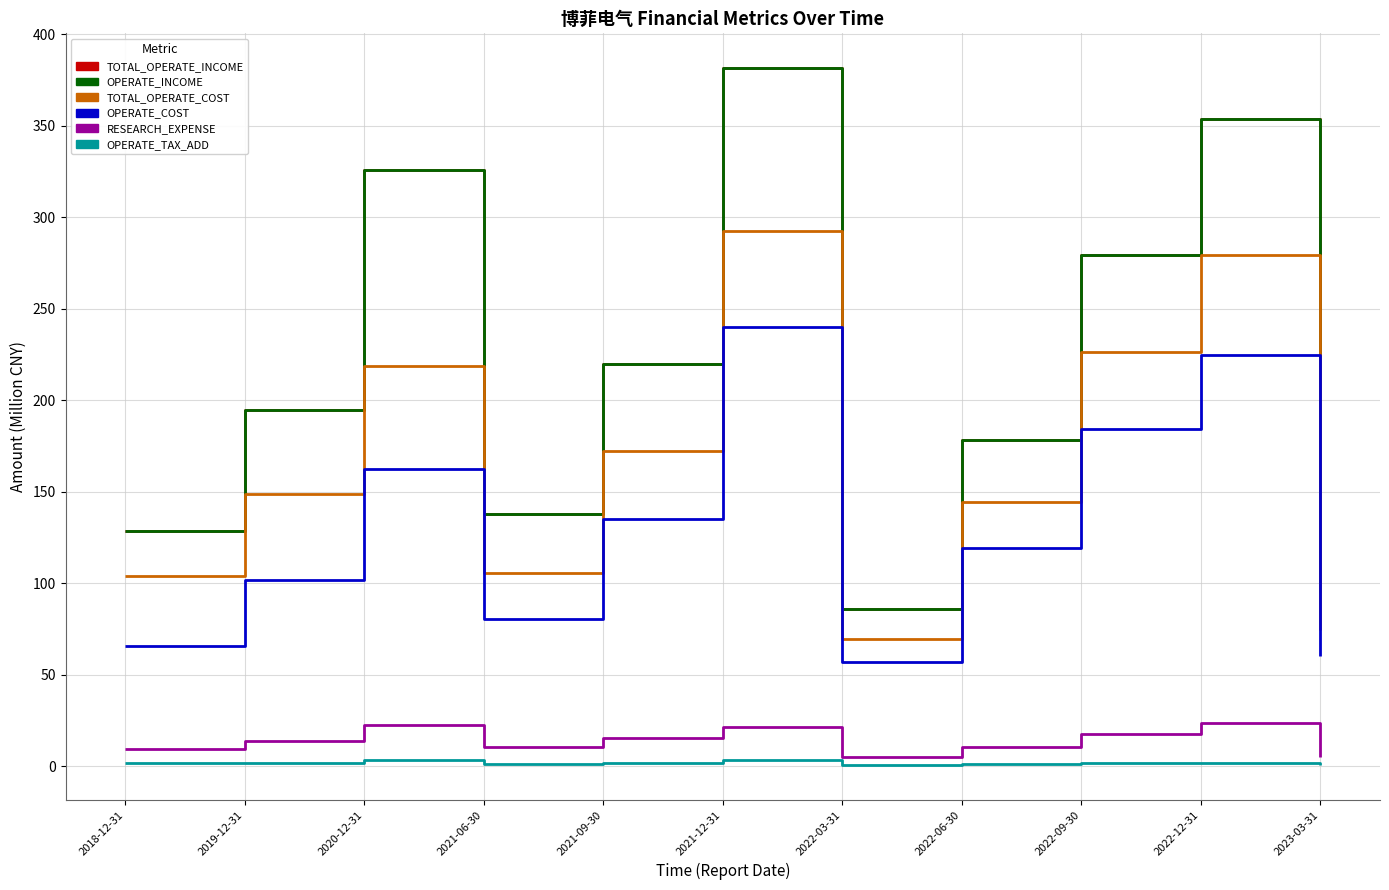

Is it true that OPERATE_TAX_ADD equals 1.8 at 2019-12-31?

True